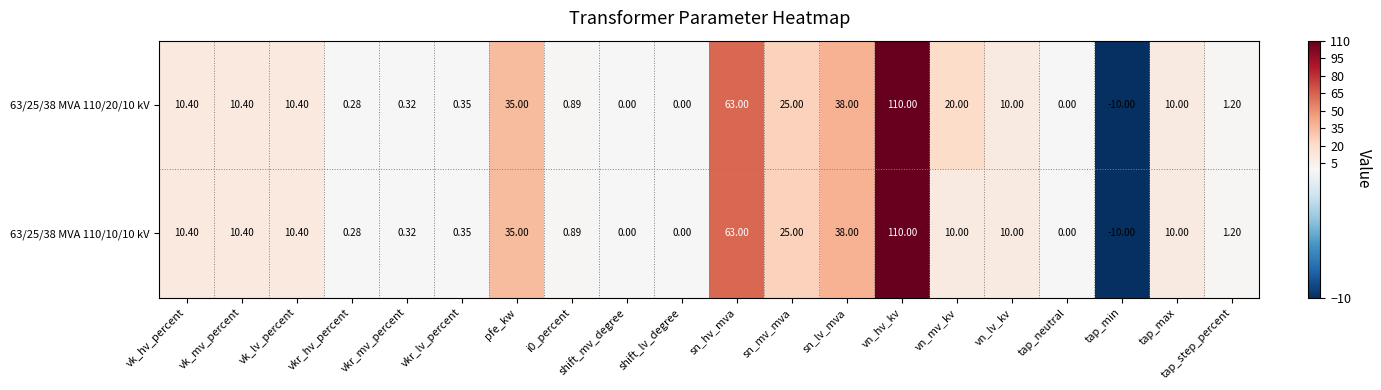

How many data points in 63/25/38 MVA 110/10/10 kV are less than 10?

9